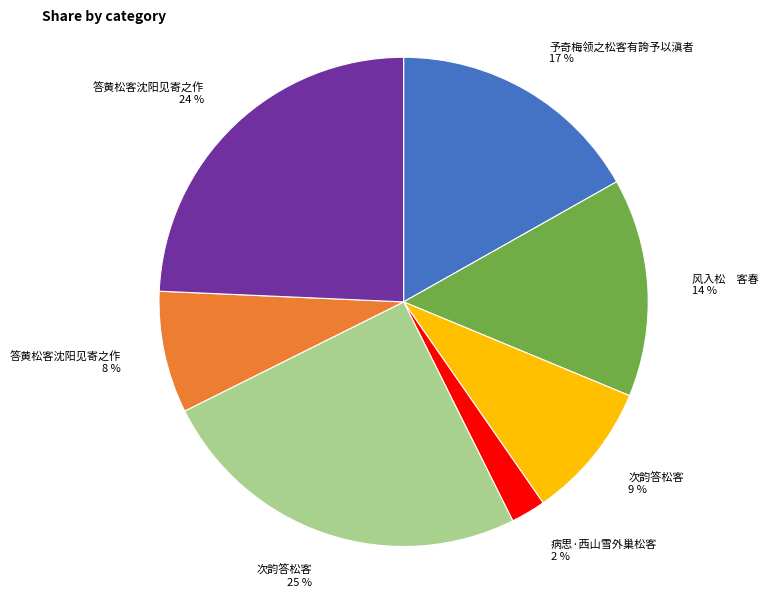

Is there any slice that represents more than half of the pie?

No